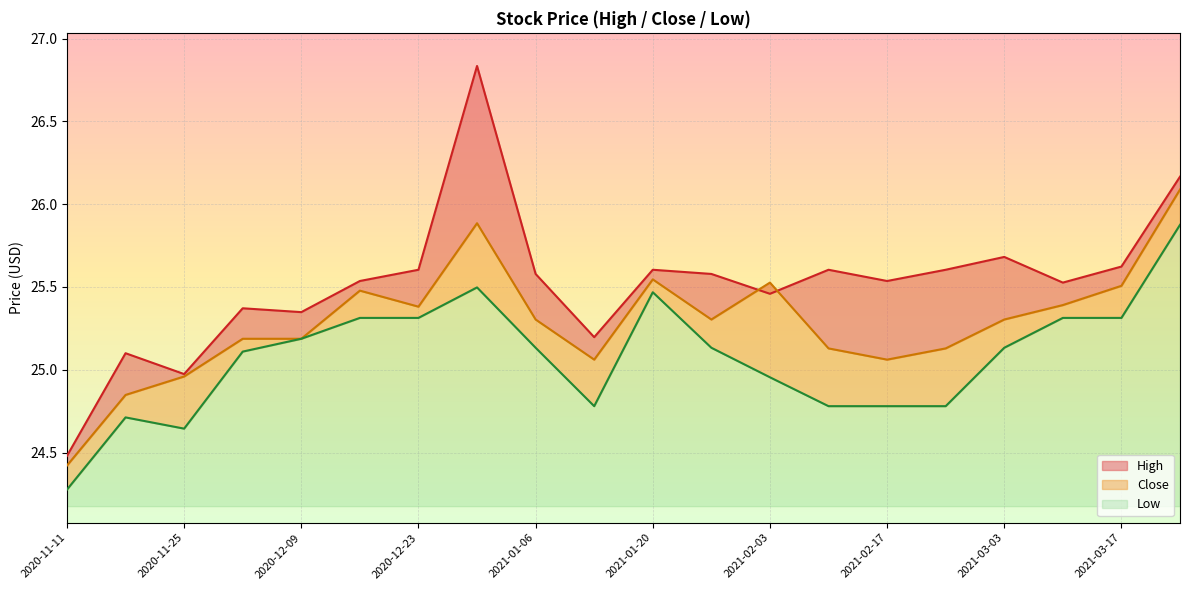

At which label does High reach its peak?

2020-12-30